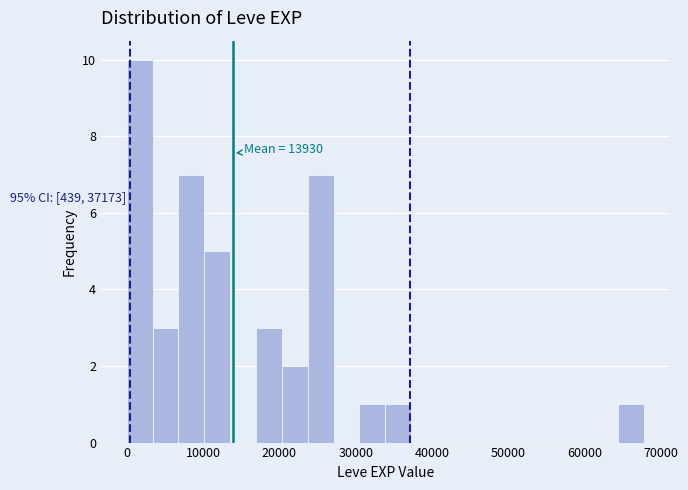

Read against the x-axis, roughly where is the centre of the tallest bar?

2000